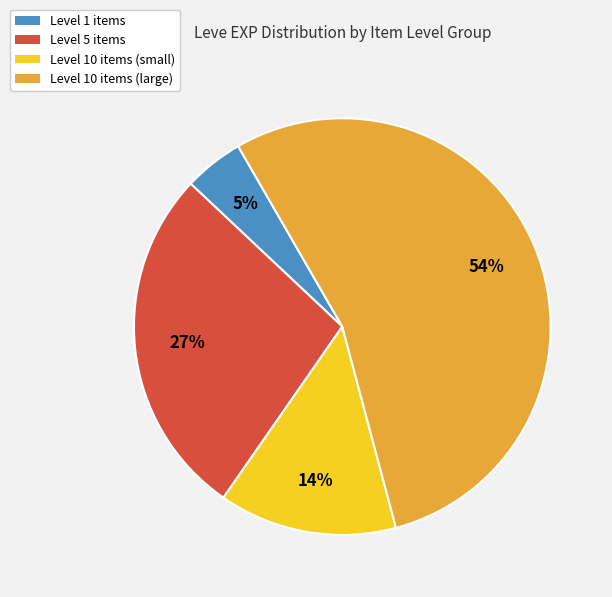

To the nearest percent, what portion does Level 10 items (large) represent?

54%